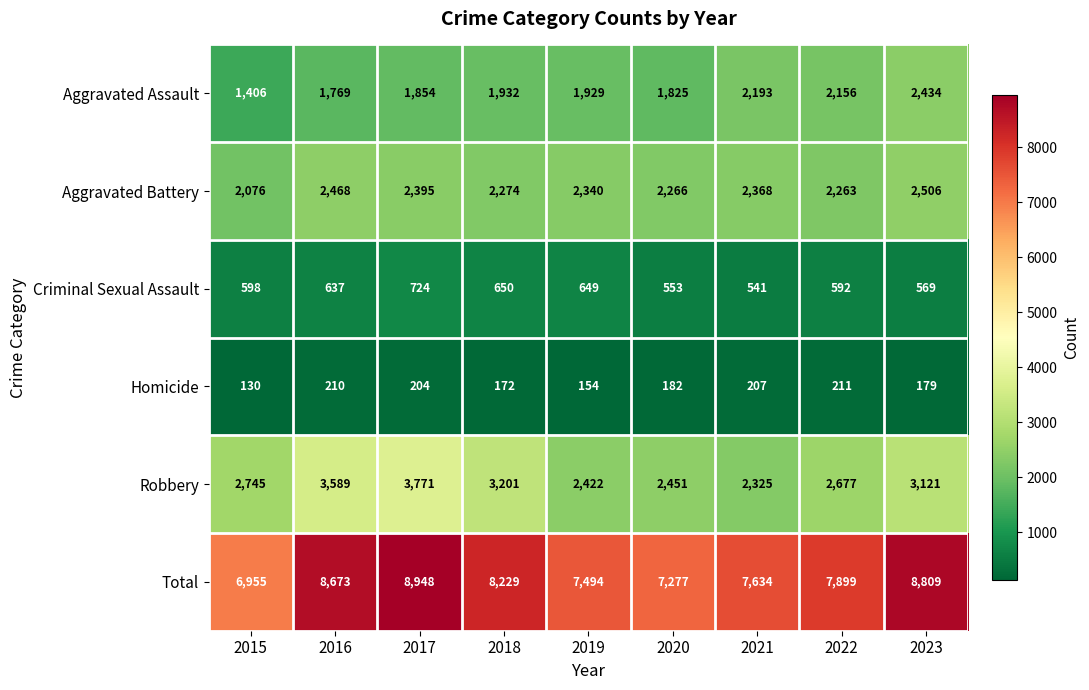

What is the minimum value shown in the chart?

130